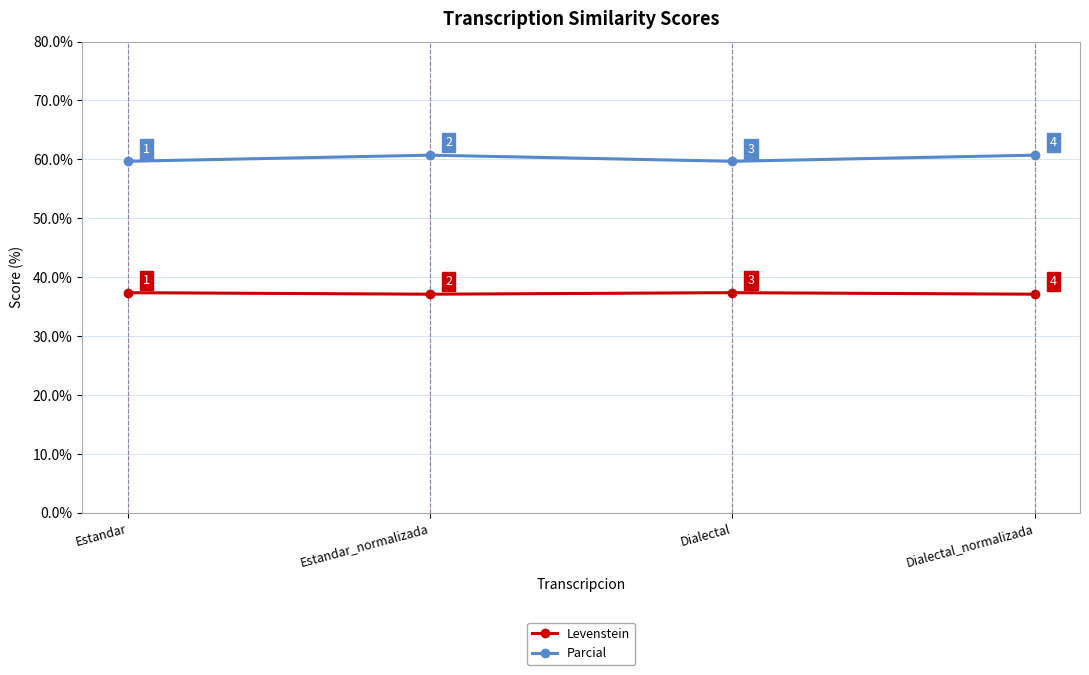

Which series has the largest range (max minus min)?

Parcial